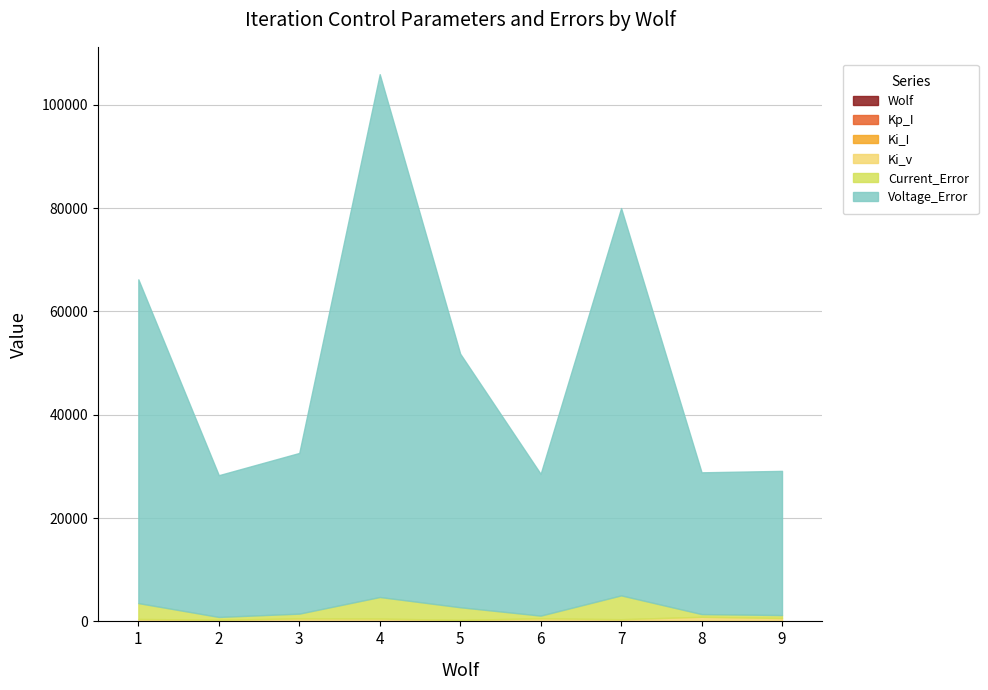

Is the value of Current_Error at 9 greater than the value of Ki_I at 6?

Yes